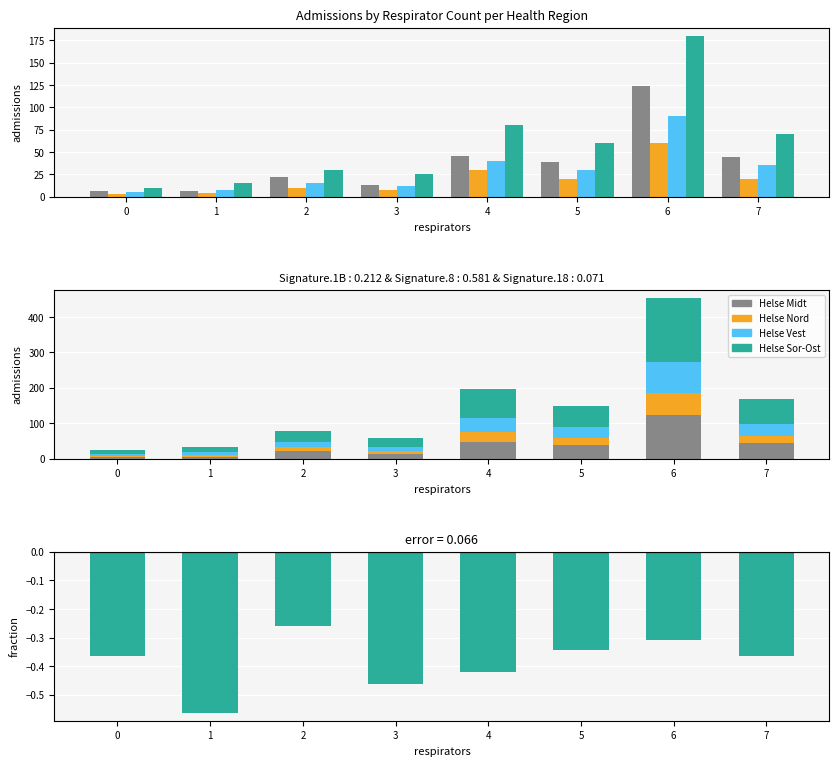

What is the difference between the second highest and minimum values in the Helse Sor-Ost series?

70.0